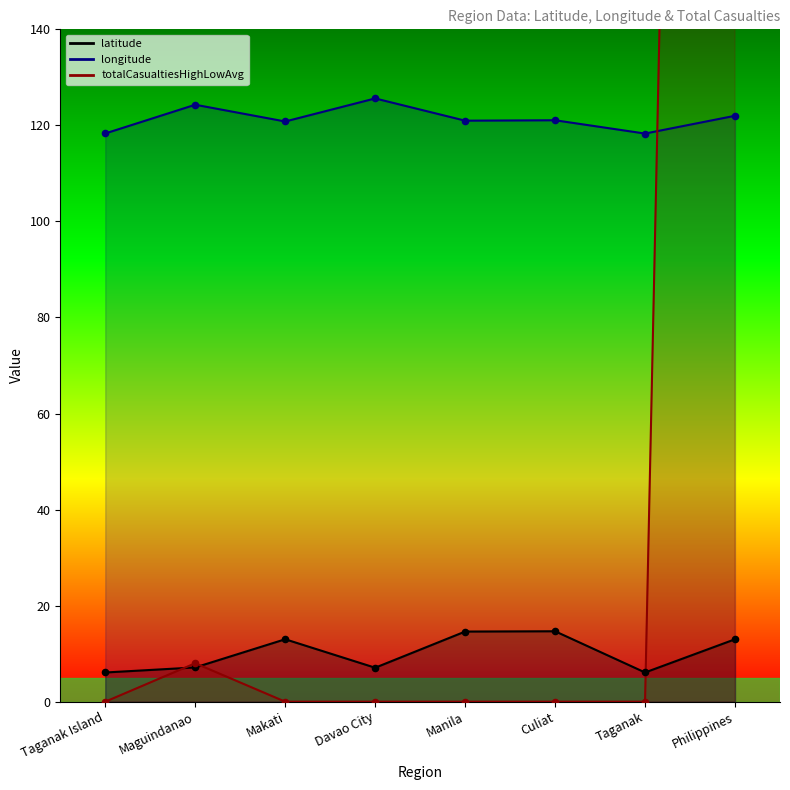

At how many categories does at least one series exceed 409?

1